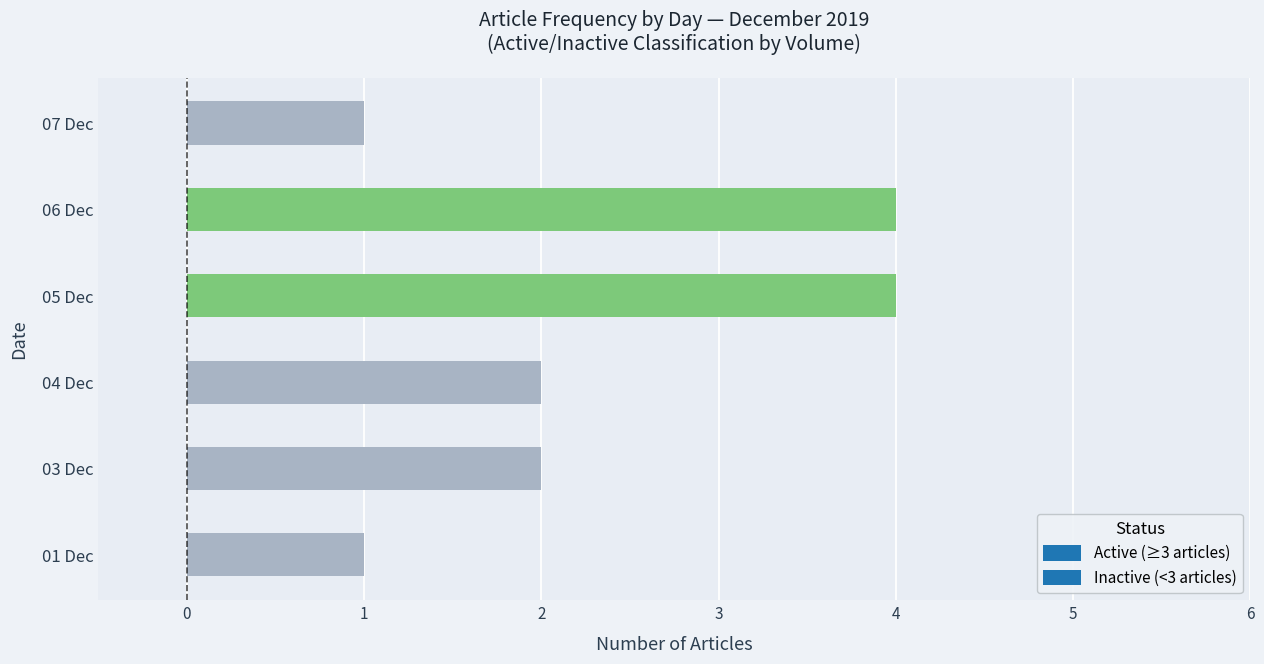

Which has a higher value, 01 Dec or 05 Dec?

05 Dec